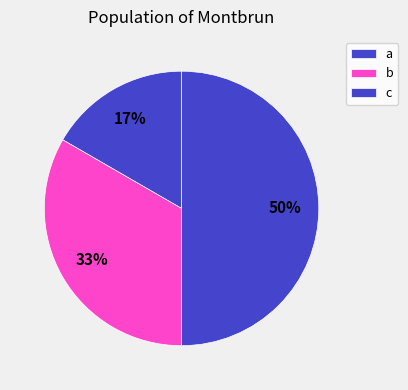

How many slices are in this pie chart?

3